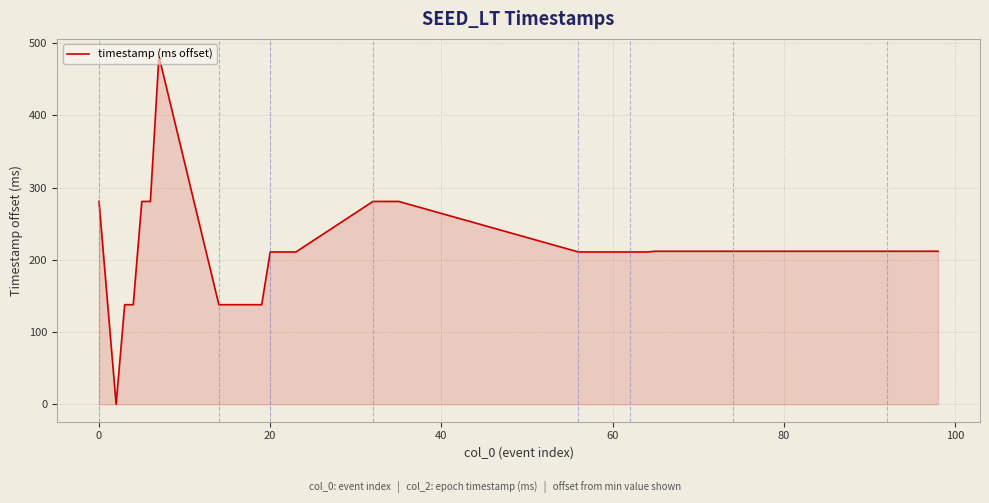

What is the difference between the maximum and minimum values?

482